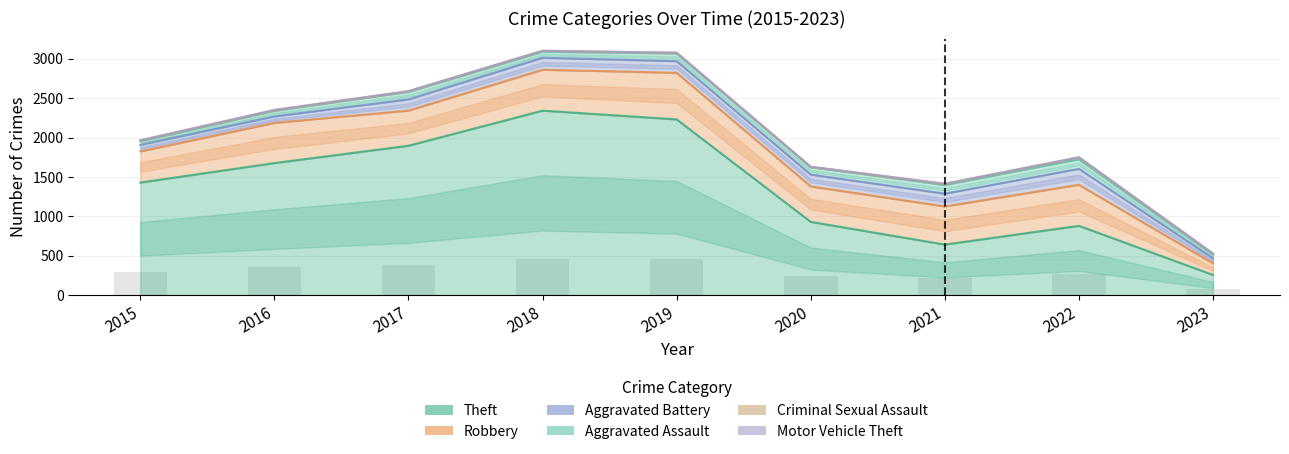

Does the chart contain stacked bars?

No